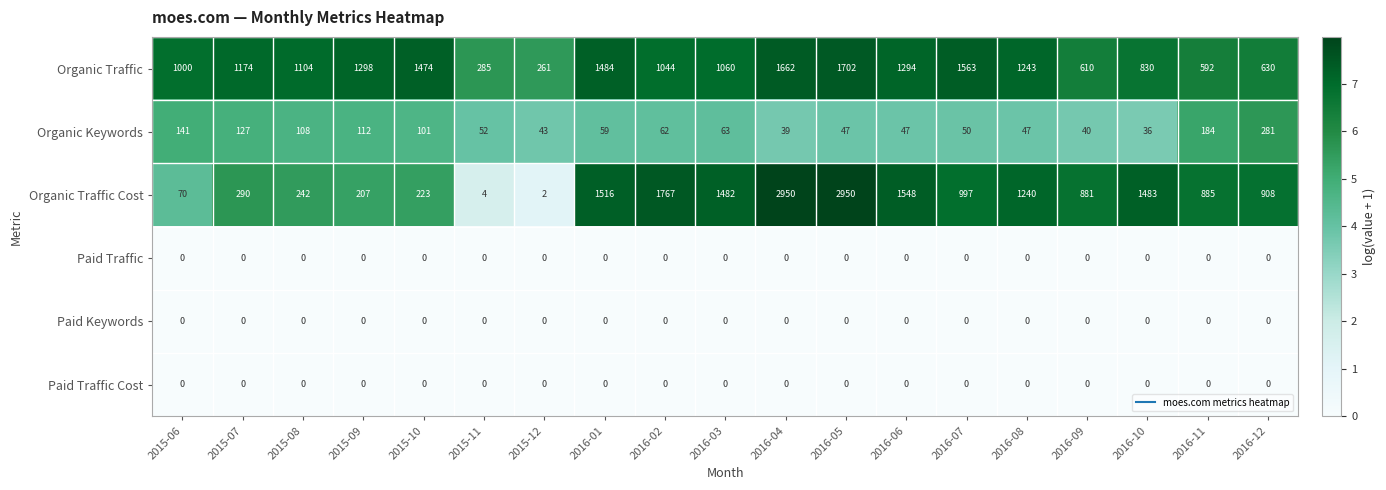

Where does the Organic Keywords series first go above 59?

2015-06